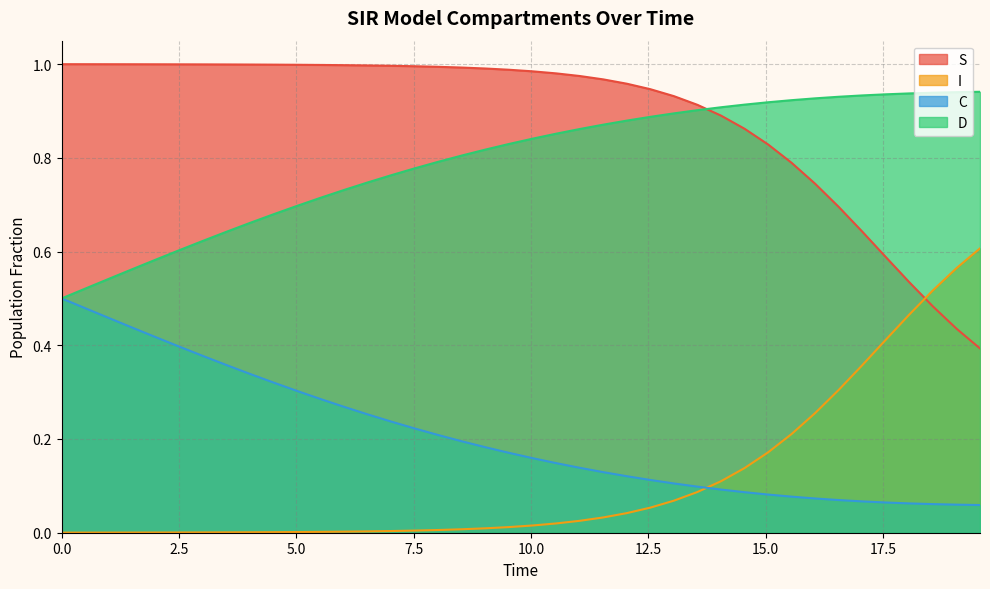

Reading left to right, extract all data points from this chart.

S: 1.0	1.0	1.0	1.0	1.0	1.0	1.0	1.0	1.0	1.0	1.0	1.0	1.0	1.0	1.0	1.0	1.0	1.0	1.0	1.0	1.0	1.0	1.0	1.0	1.0	0.9	0.9	0.9	0.9	0.9	0.8	0.8	0.7	0.7	0.6	0.6	0.5	0.5	0.4	0.4
I: 0.0	0.0	0.0	0.0	0.0	0.0	0.0	0.0	0.0	0.0	0.0	0.0	0.0	0.0	0.0	0.0	0.0	0.0	0.0	0.0	0.0	0.0	0.0	0.0	0.0	0.1	0.1	0.1	0.1	0.1	0.2	0.2	0.3	0.3	0.4	0.4	0.5	0.5	0.6	0.6
C: 0.5	0.5	0.5	0.4	0.4	0.4	0.4	0.4	0.3	0.3	0.3	0.3	0.3	0.3	0.2	0.2	0.2	0.2	0.2	0.2	0.2	0.1	0.1	0.1	0.1	0.1	0.1	0.1	0.1	0.1	0.1	0.1	0.1	0.1	0.1	0.1	0.1	0.1	0.1	0.1
D: 0.5	0.5	0.5	0.6	0.6	0.6	0.6	0.6	0.7	0.7	0.7	0.7	0.7	0.7	0.8	0.8	0.8	0.8	0.8	0.8	0.8	0.9	0.9	0.9	0.9	0.9	0.9	0.9	0.9	0.9	0.9	0.9	0.9	0.9	0.9	0.9	0.9	0.9	0.9	0.9